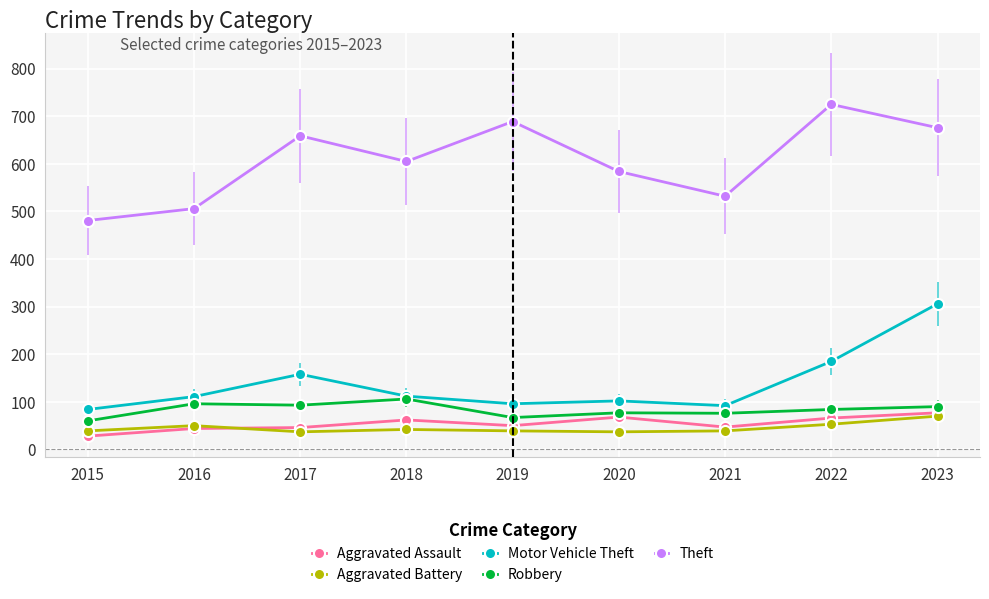

Read the Aggravated Assault value at 2018.

62